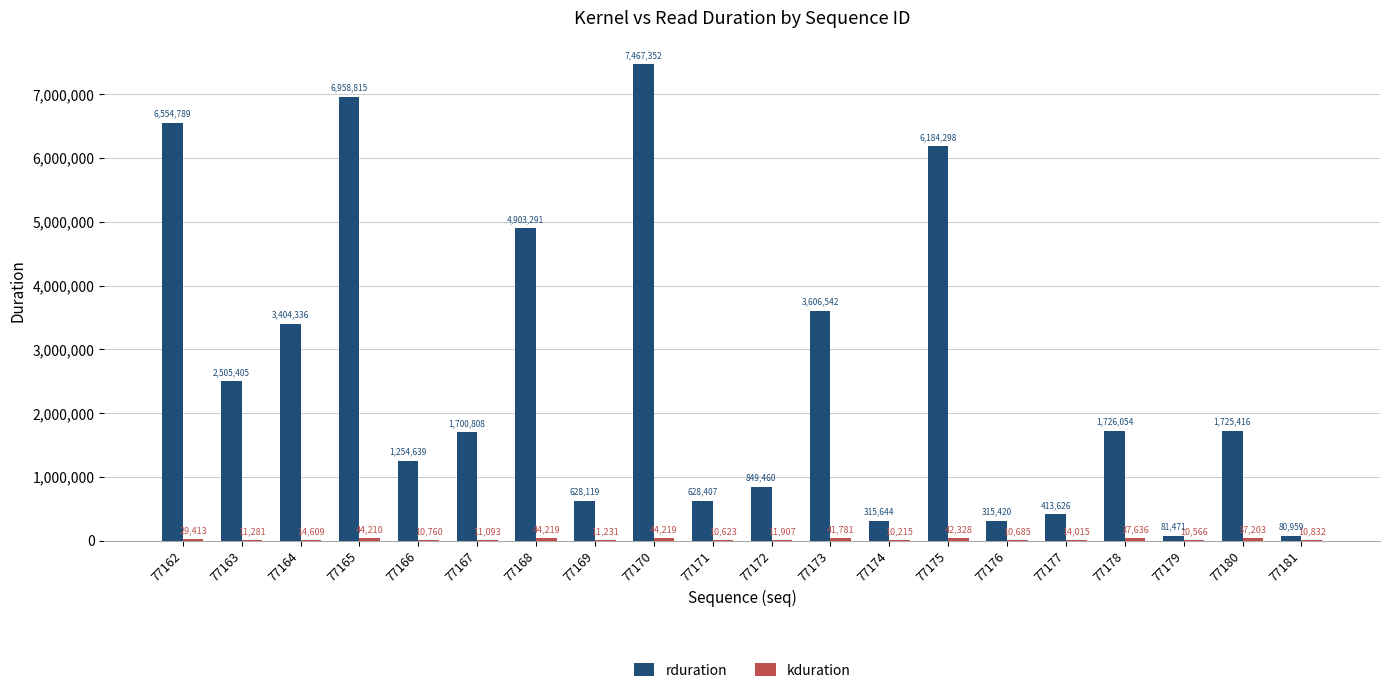

What is the sum of all rduration values?

51304851